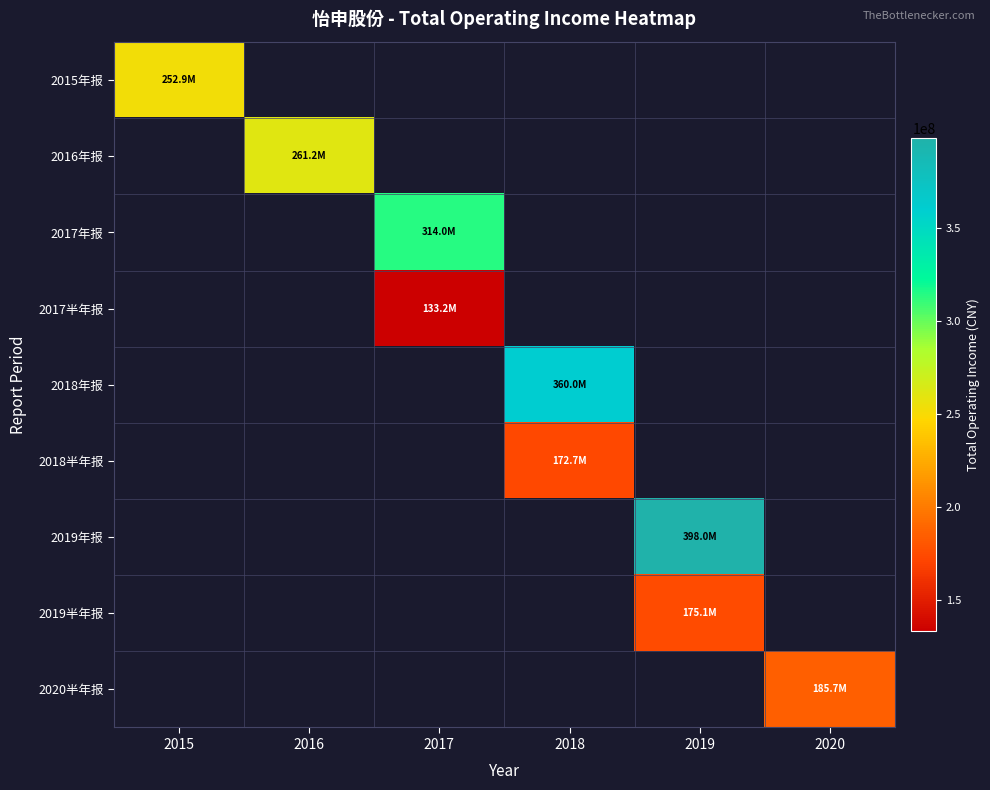

How many values in 2018半年报 are above zero?

1